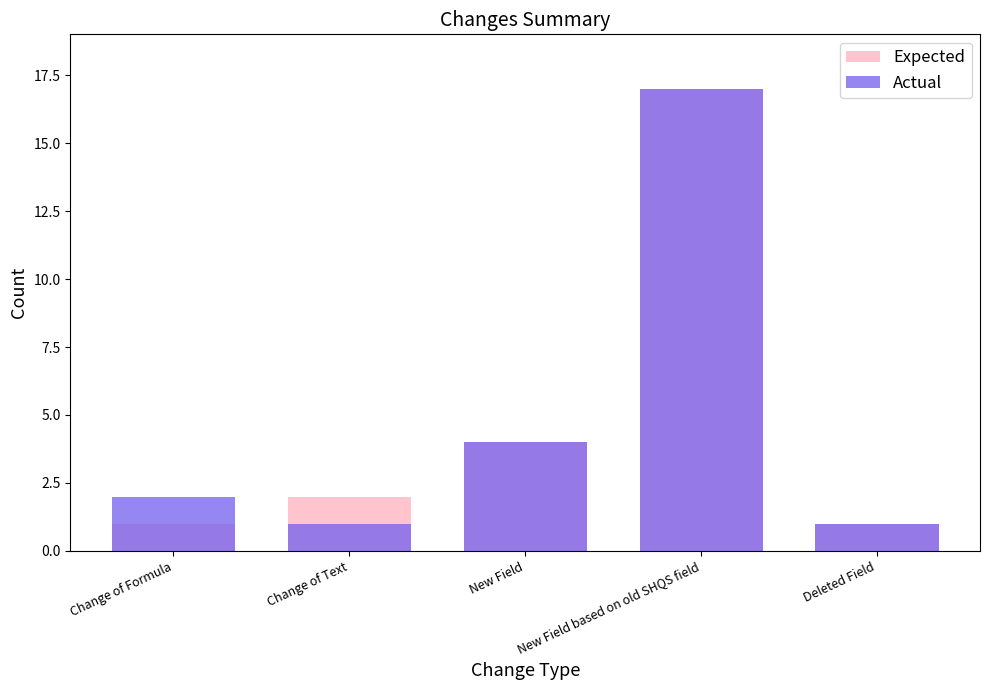

How many categories are shown in the chart?

5